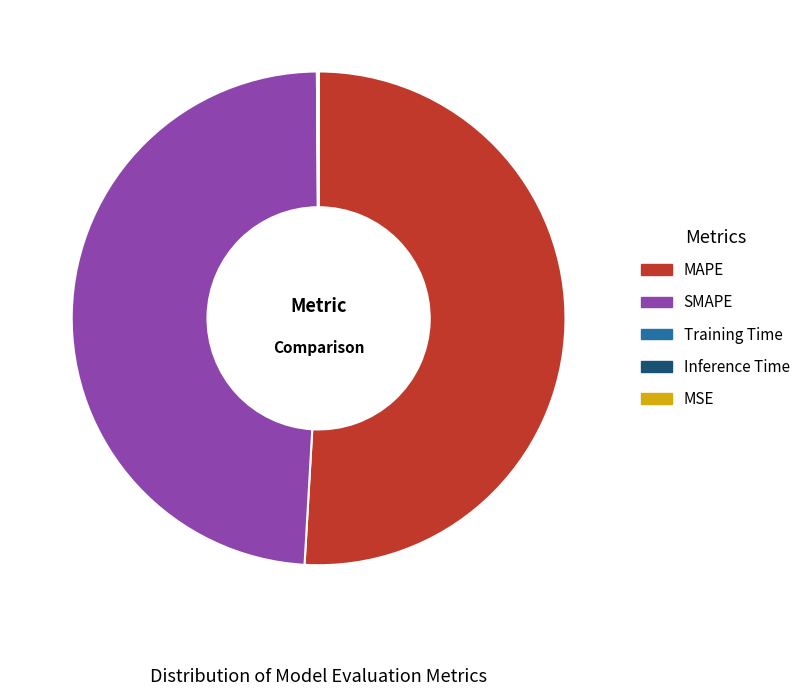

The MAPE slice represents 57% of the pie. True or false?

False